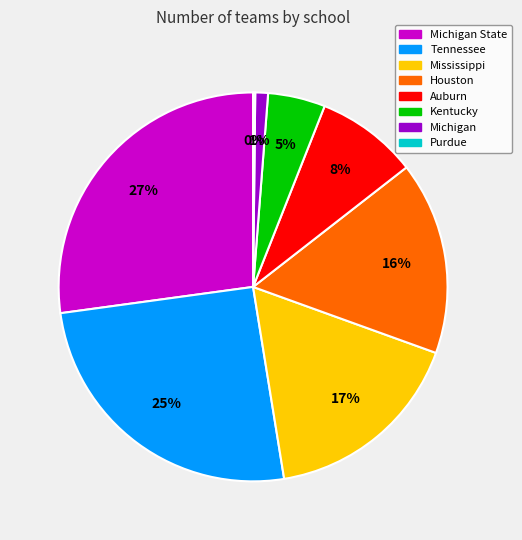

To the nearest percent, what is the difference between the largest and smallest slice percentages?

27%